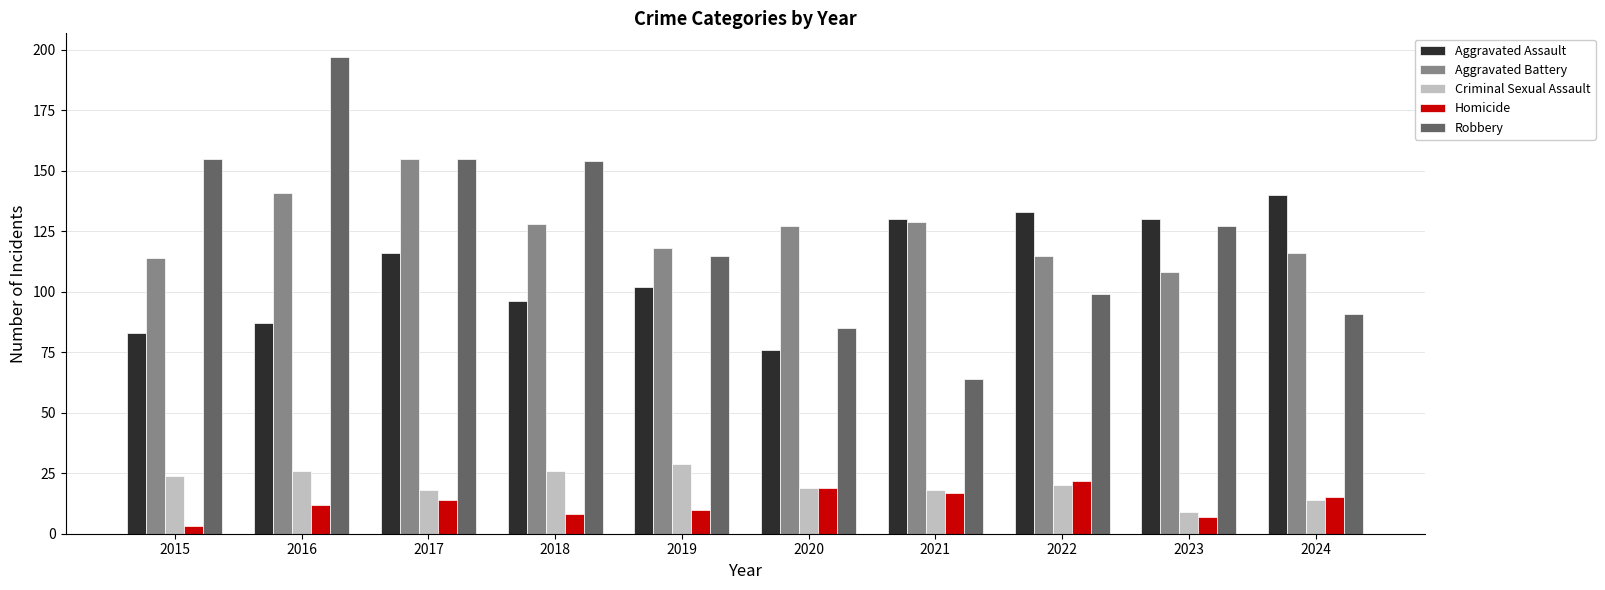

What is the sum of the Aggravated Battery values at 2021 and 2016?

270